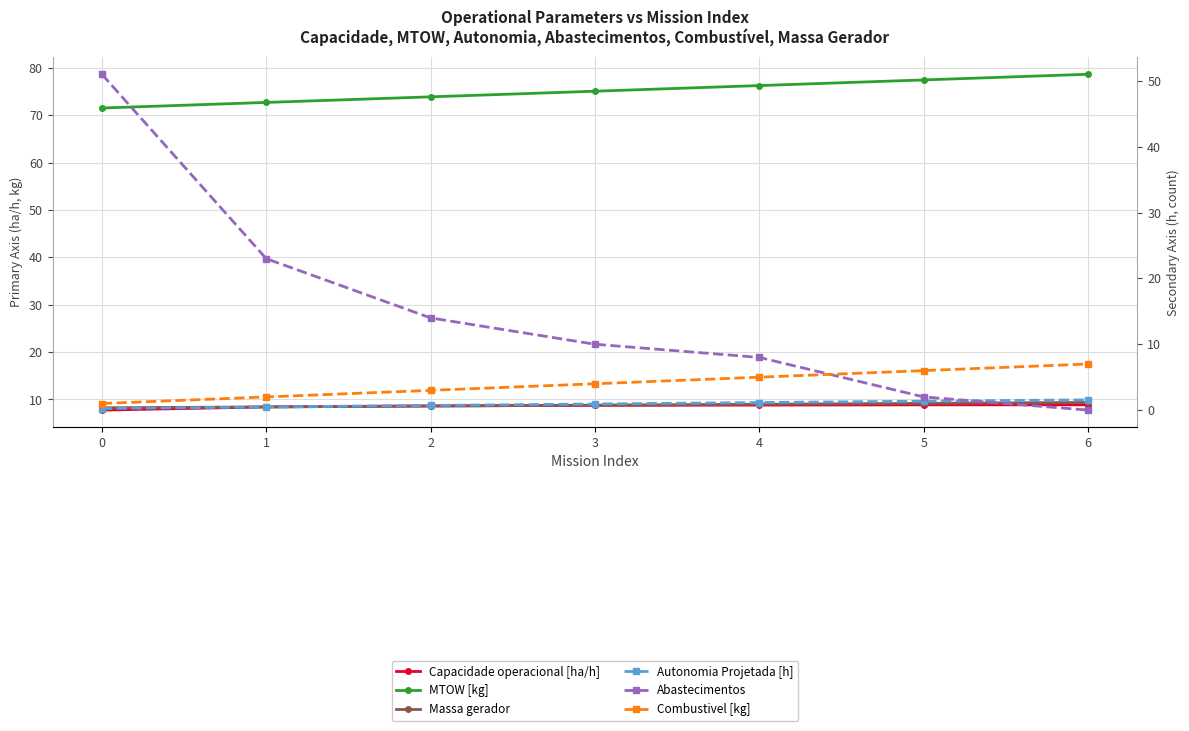

What is the sum of all Autonomia Projetada [h] values?

6.4